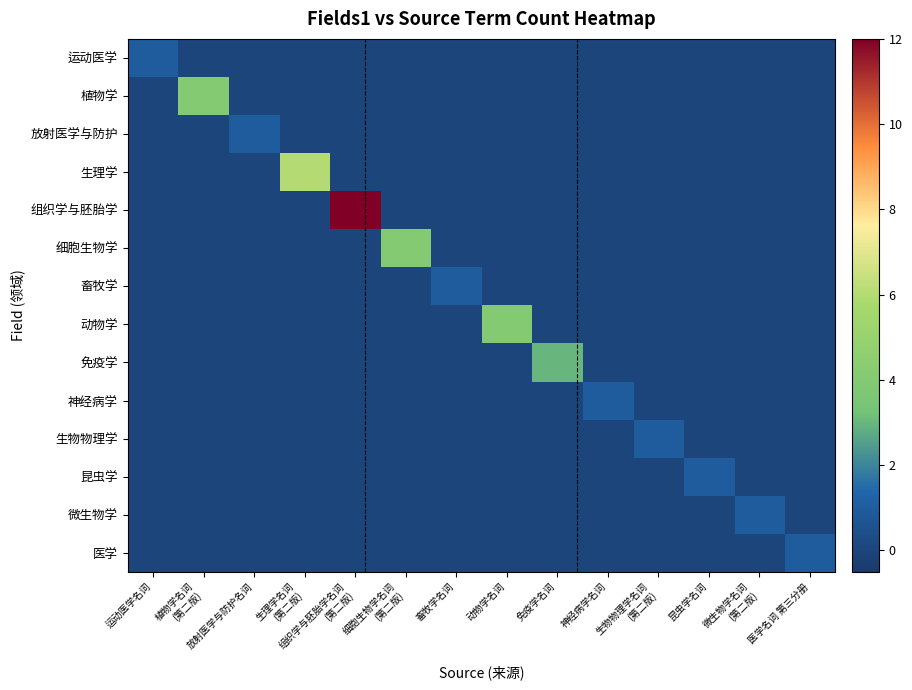

Reading left to right, what are all the values shown in this chart?

运动医学: 运动医学名词=1	植物学名词
(第二版)=0	放射医学与防护名词=0	生理学名词
(第二版)=0	组织学与胚胎学名词
(第二版)=0	细胞生物学名词
(第二版)=0	畜牧学名词=0	动物学名词=0	免疫学名词=0	神经病学名词=0	生物物理学名词
(第二版)=0	昆虫学名词=0	微生物学名词
(第二版)=0	医学名词 第三分册=0
植物学: 运动医学名词=0	植物学名词
(第二版)=4	放射医学与防护名词=0	生理学名词
(第二版)=0	组织学与胚胎学名词
(第二版)=0	细胞生物学名词
(第二版)=0	畜牧学名词=0	动物学名词=0	免疫学名词=0	神经病学名词=0	生物物理学名词
(第二版)=0	昆虫学名词=0	微生物学名词
(第二版)=0	医学名词 第三分册=0
放射医学与防护: 运动医学名词=0	植物学名词
(第二版)=0	放射医学与防护名词=1	生理学名词
(第二版)=0	组织学与胚胎学名词
(第二版)=0	细胞生物学名词
(第二版)=0	畜牧学名词=0	动物学名词=0	免疫学名词=0	神经病学名词=0	生物物理学名词
(第二版)=0	昆虫学名词=0	微生物学名词
(第二版)=0	医学名词 第三分册=0
生理学: 运动医学名词=0	植物学名词
(第二版)=0	放射医学与防护名词=0	生理学名词
(第二版)=6	组织学与胚胎学名词
(第二版)=0	细胞生物学名词
(第二版)=0	畜牧学名词=0	动物学名词=0	免疫学名词=0	神经病学名词=0	生物物理学名词
(第二版)=0	昆虫学名词=0	微生物学名词
(第二版)=0	医学名词 第三分册=0
组织学与胚胎学: 运动医学名词=0	植物学名词
(第二版)=0	放射医学与防护名词=0	生理学名词
(第二版)=0	组织学与胚胎学名词
(第二版)=12	细胞生物学名词
(第二版)=0	畜牧学名词=0	动物学名词=0	免疫学名词=0	神经病学名词=0	生物物理学名词
(第二版)=0	昆虫学名词=0	微生物学名词
(第二版)=0	医学名词 第三分册=0
细胞生物学: 运动医学名词=0	植物学名词
(第二版)=0	放射医学与防护名词=0	生理学名词
(第二版)=0	组织学与胚胎学名词
(第二版)=0	细胞生物学名词
(第二版)=4	畜牧学名词=0	动物学名词=0	免疫学名词=0	神经病学名词=0	生物物理学名词
(第二版)=0	昆虫学名词=0	微生物学名词
(第二版)=0	医学名词 第三分册=0
畜牧学: 运动医学名词=0	植物学名词
(第二版)=0	放射医学与防护名词=0	生理学名词
(第二版)=0	组织学与胚胎学名词
(第二版)=0	细胞生物学名词
(第二版)=0	畜牧学名词=1	动物学名词=0	免疫学名词=0	神经病学名词=0	生物物理学名词
(第二版)=0	昆虫学名词=0	微生物学名词
(第二版)=0	医学名词 第三分册=0
动物学: 运动医学名词=0	植物学名词
(第二版)=0	放射医学与防护名词=0	生理学名词
(第二版)=0	组织学与胚胎学名词
(第二版)=0	细胞生物学名词
(第二版)=0	畜牧学名词=0	动物学名词=4	免疫学名词=0	神经病学名词=0	生物物理学名词
(第二版)=0	昆虫学名词=0	微生物学名词
(第二版)=0	医学名词 第三分册=0
免疫学: 运动医学名词=0	植物学名词
(第二版)=0	放射医学与防护名词=0	生理学名词
(第二版)=0	组织学与胚胎学名词
(第二版)=0	细胞生物学名词
(第二版)=0	畜牧学名词=0	动物学名词=0	免疫学名词=3	神经病学名词=0	生物物理学名词
(第二版)=0	昆虫学名词=0	微生物学名词
(第二版)=0	医学名词 第三分册=0
神经病学: 运动医学名词=0	植物学名词
(第二版)=0	放射医学与防护名词=0	生理学名词
(第二版)=0	组织学与胚胎学名词
(第二版)=0	细胞生物学名词
(第二版)=0	畜牧学名词=0	动物学名词=0	免疫学名词=0	神经病学名词=1	生物物理学名词
(第二版)=0	昆虫学名词=0	微生物学名词
(第二版)=0	医学名词 第三分册=0
生物物理学: 运动医学名词=0	植物学名词
(第二版)=0	放射医学与防护名词=0	生理学名词
(第二版)=0	组织学与胚胎学名词
(第二版)=0	细胞生物学名词
(第二版)=0	畜牧学名词=0	动物学名词=0	免疫学名词=0	神经病学名词=0	生物物理学名词
(第二版)=1	昆虫学名词=0	微生物学名词
(第二版)=0	医学名词 第三分册=0
昆虫学: 运动医学名词=0	植物学名词
(第二版)=0	放射医学与防护名词=0	生理学名词
(第二版)=0	组织学与胚胎学名词
(第二版)=0	细胞生物学名词
(第二版)=0	畜牧学名词=0	动物学名词=0	免疫学名词=0	神经病学名词=0	生物物理学名词
(第二版)=0	昆虫学名词=1	微生物学名词
(第二版)=0	医学名词 第三分册=0
微生物学: 运动医学名词=0	植物学名词
(第二版)=0	放射医学与防护名词=0	生理学名词
(第二版)=0	组织学与胚胎学名词
(第二版)=0	细胞生物学名词
(第二版)=0	畜牧学名词=0	动物学名词=0	免疫学名词=0	神经病学名词=0	生物物理学名词
(第二版)=0	昆虫学名词=0	微生物学名词
(第二版)=1	医学名词 第三分册=0
医学: 运动医学名词=0	植物学名词
(第二版)=0	放射医学与防护名词=0	生理学名词
(第二版)=0	组织学与胚胎学名词
(第二版)=0	细胞生物学名词
(第二版)=0	畜牧学名词=0	动物学名词=0	免疫学名词=0	神经病学名词=0	生物物理学名词
(第二版)=0	昆虫学名词=0	微生物学名词
(第二版)=0	医学名词 第三分册=1